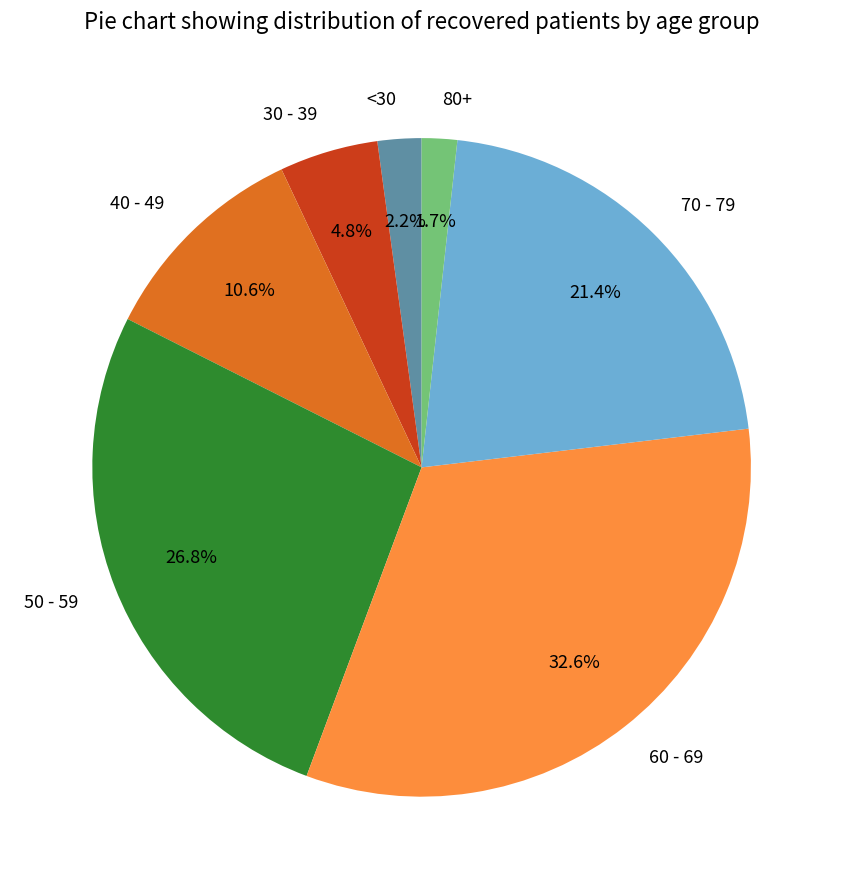

Which slice is the largest?

60 - 69